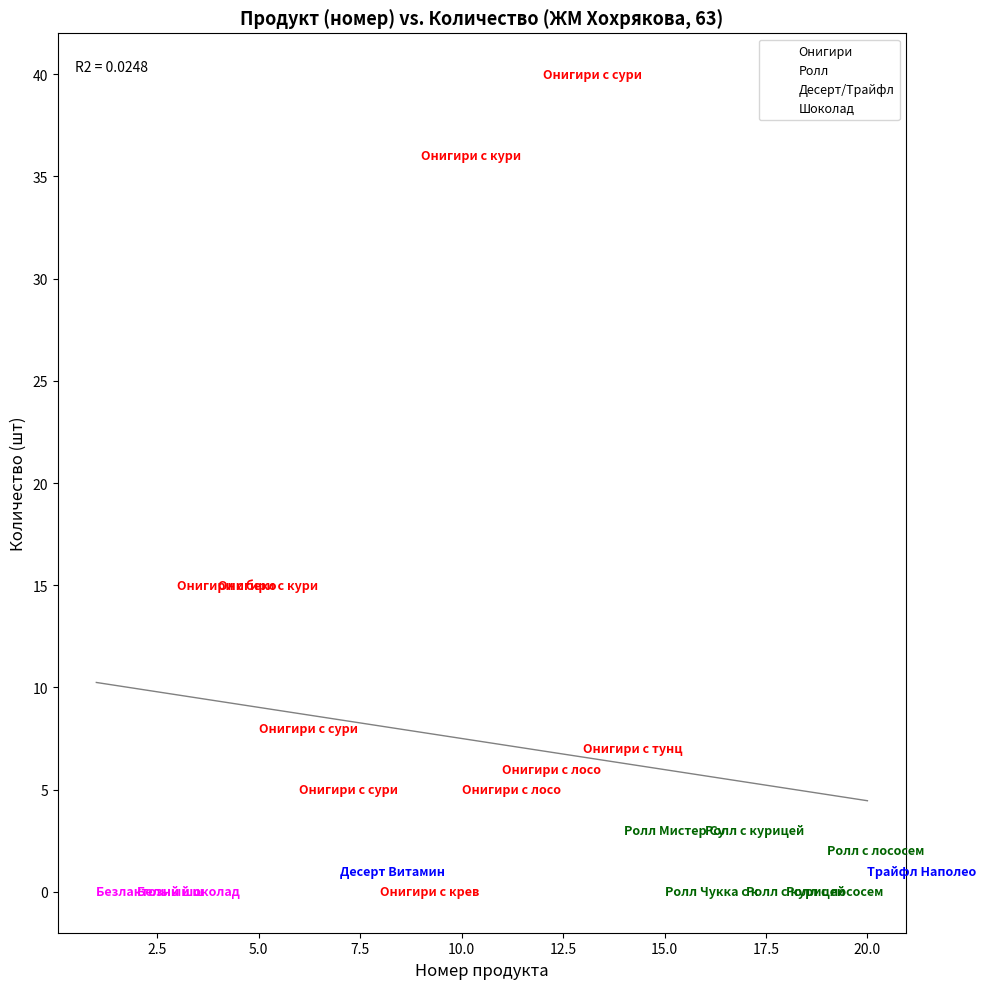

What are all the series names shown in the legend?

Онигири, Ролл, Десерт/Трайфл, Шоколад